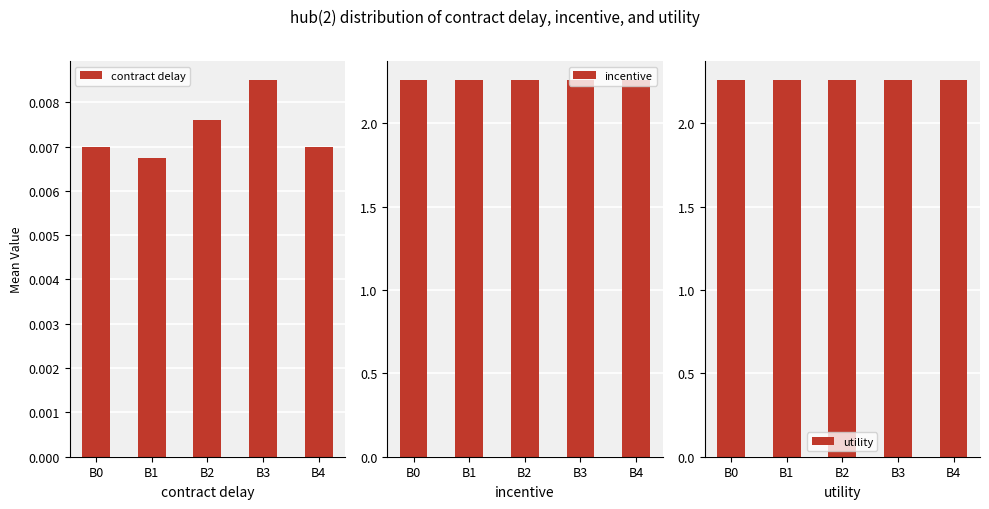

How many groups of bars are there?

5